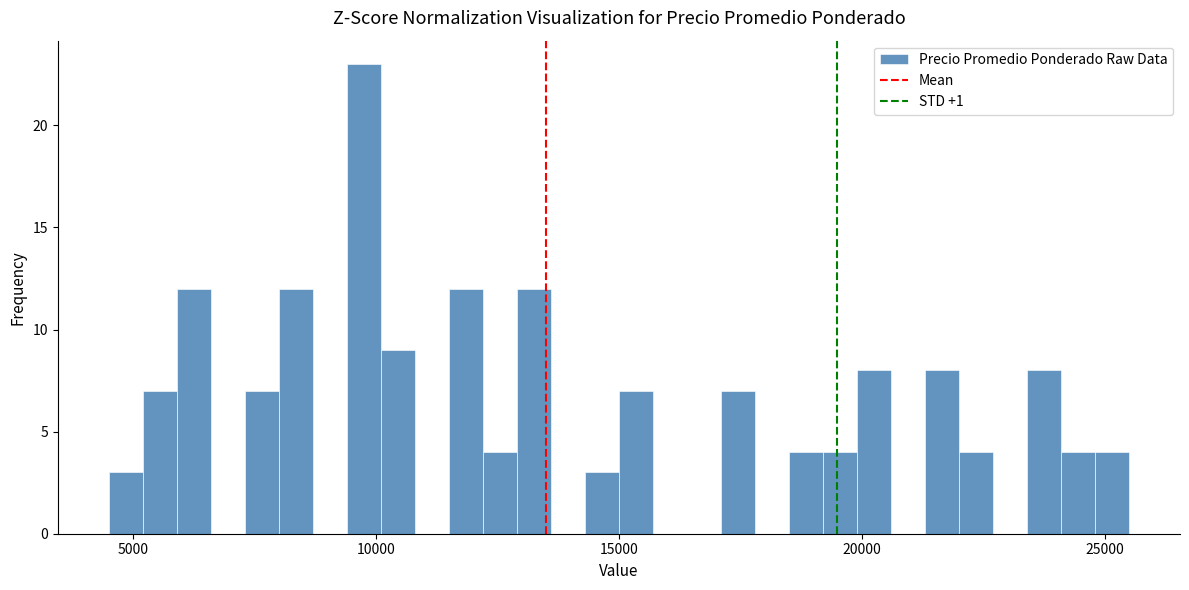

Read against the x-axis, roughly where is the centre of the tallest bar?

10000